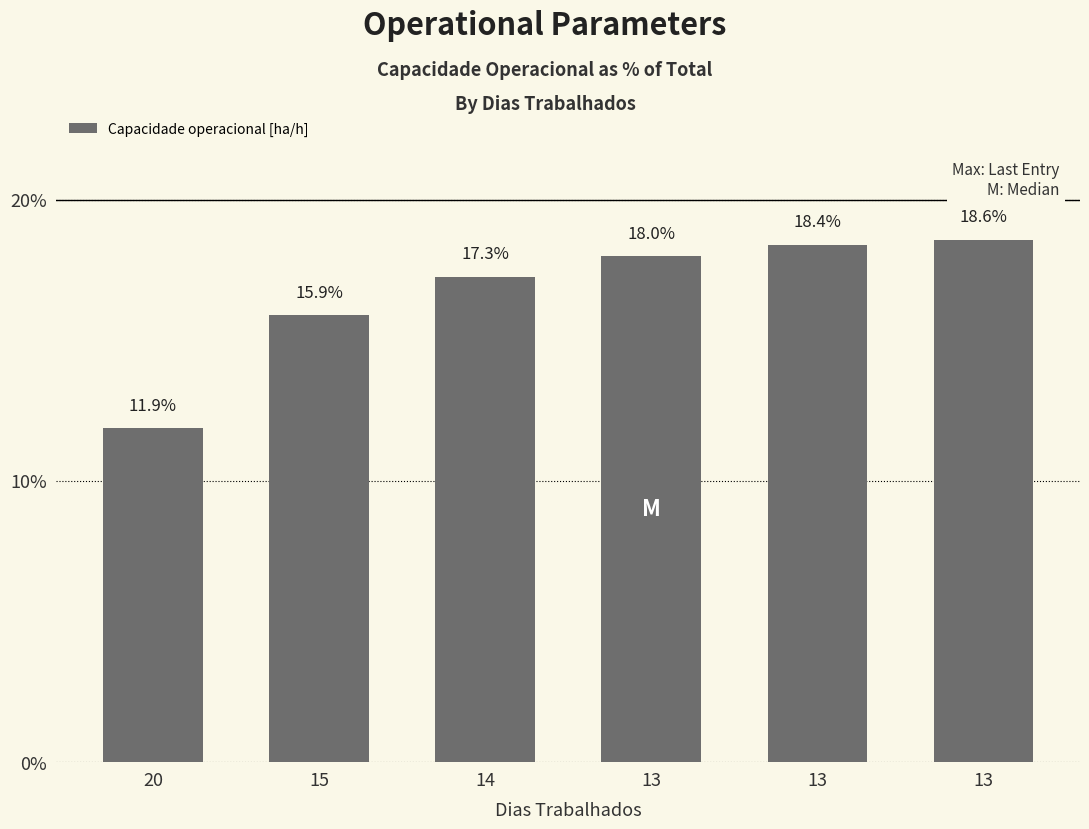

How many data points are less than 17?

2